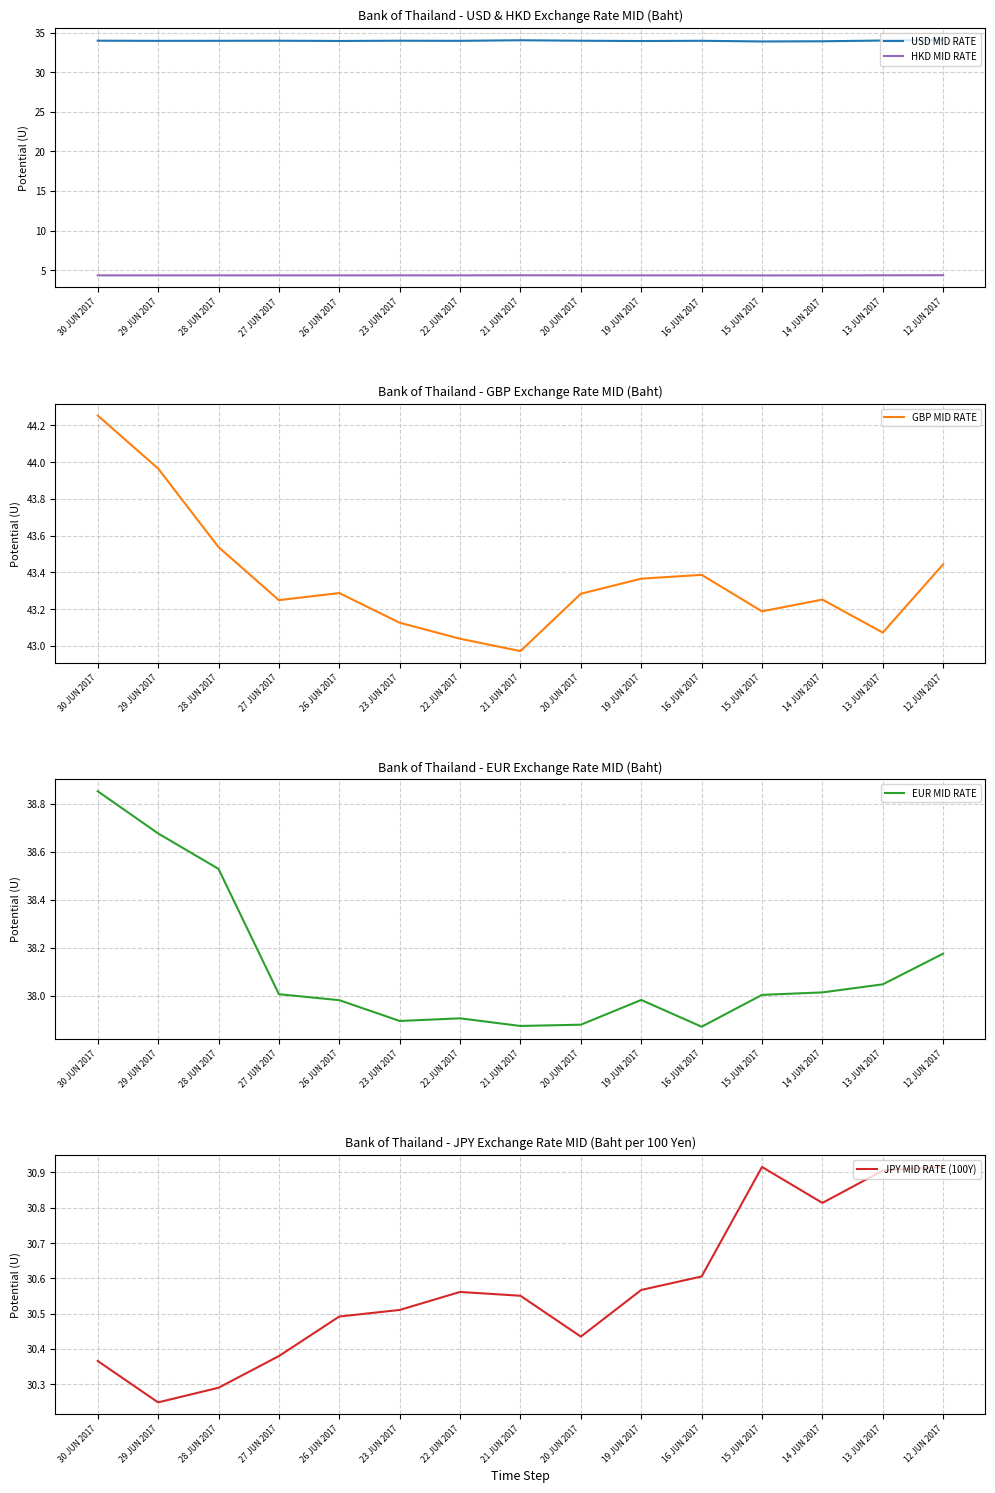

At which label is JPY MID RATE (100Y) closest to 30?

29 JUN 2017